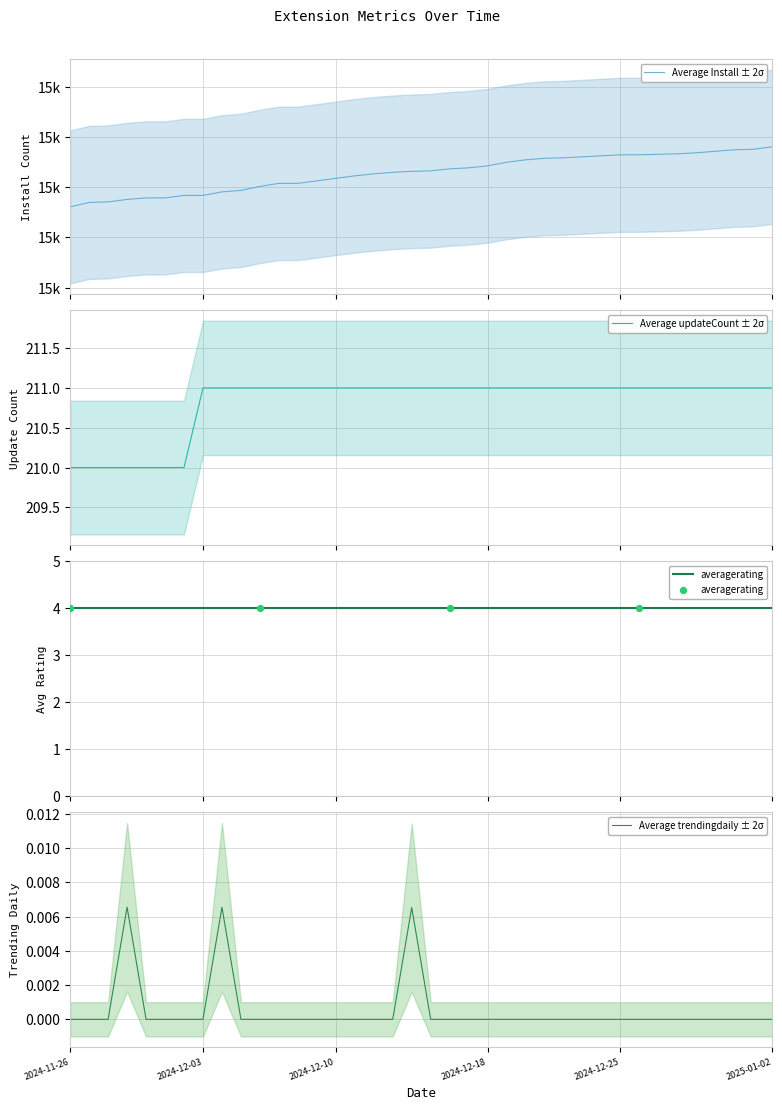

Which series has the widest spread of Y values?

install